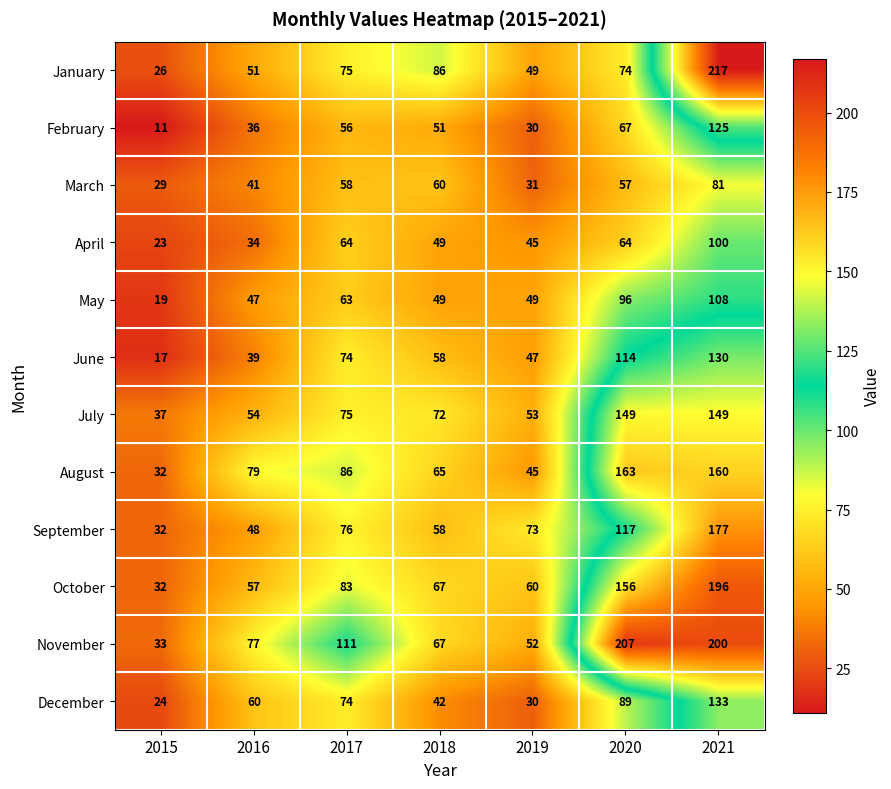

What is the spread (max minus min) of values at 2015?

26